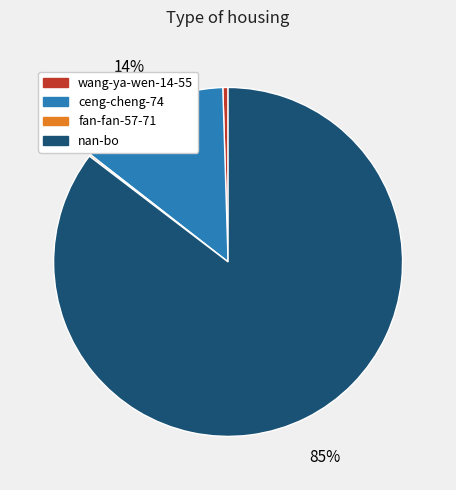

Is there a majority slice in this chart?

Yes